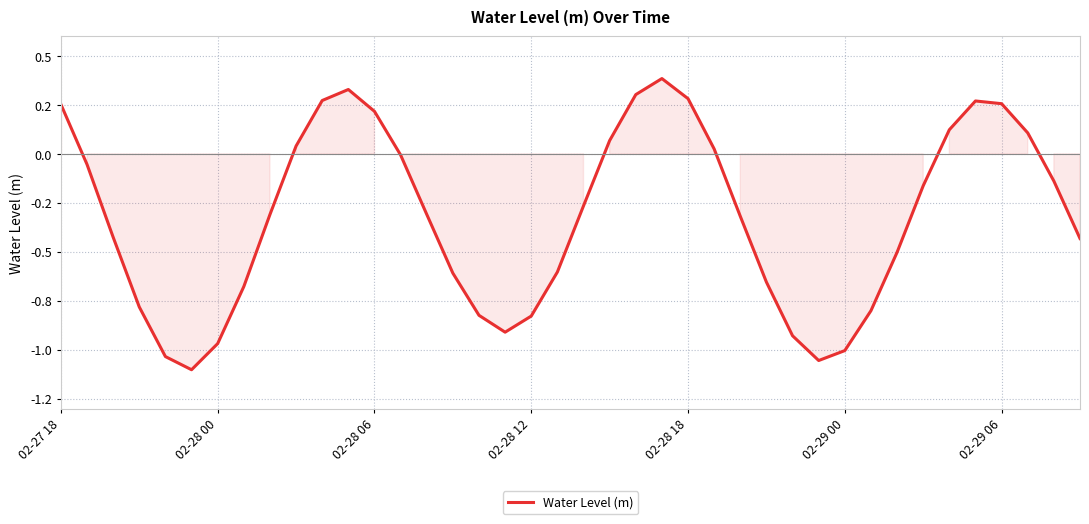

Does the chart have visible grid lines?

Yes